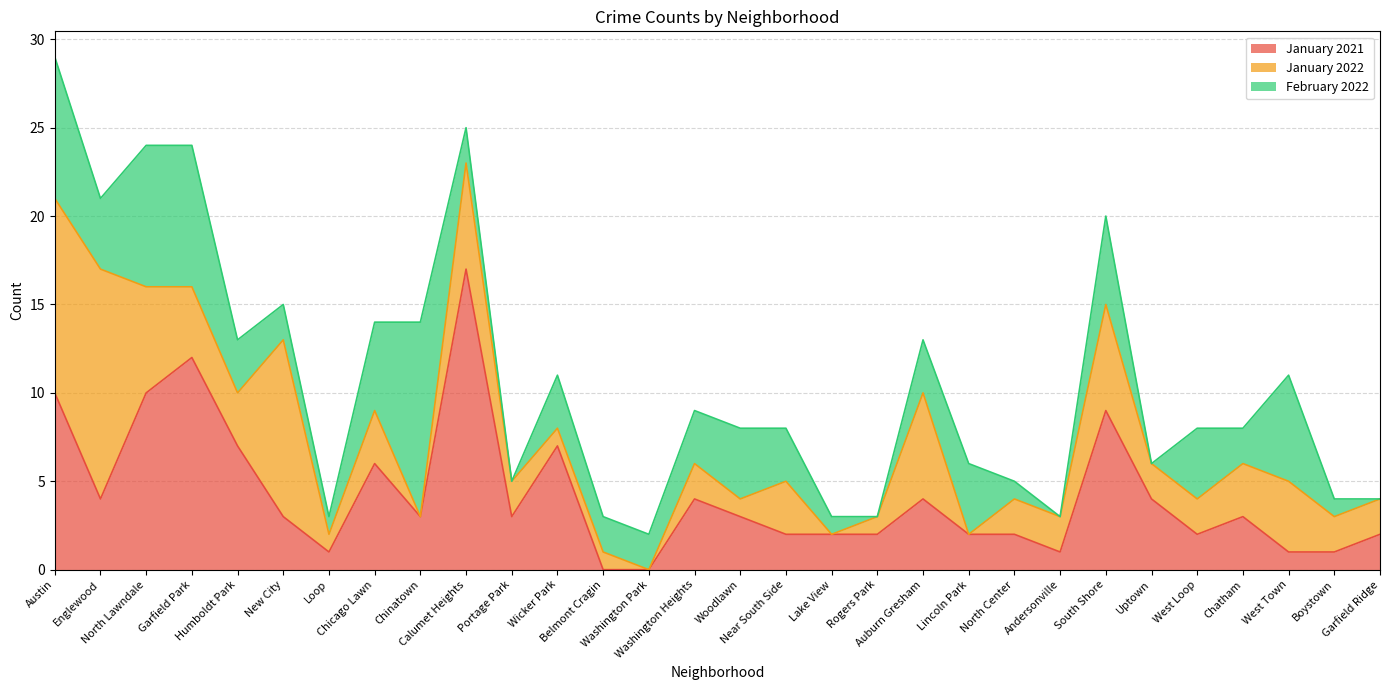

How many categories are shown in the chart?

30